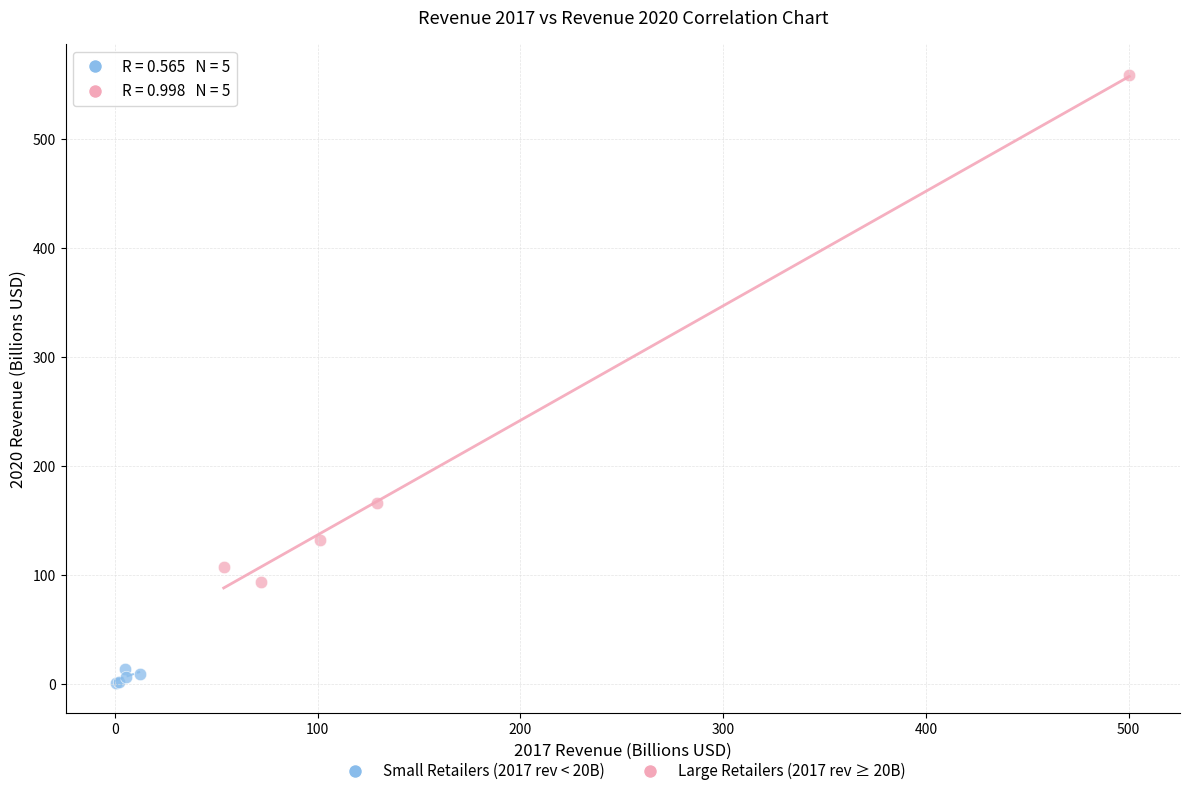

What are all the series names shown in the legend?

Small Retailers (2017 rev < 20B), Large Retailers (2017 rev ≥ 20B)